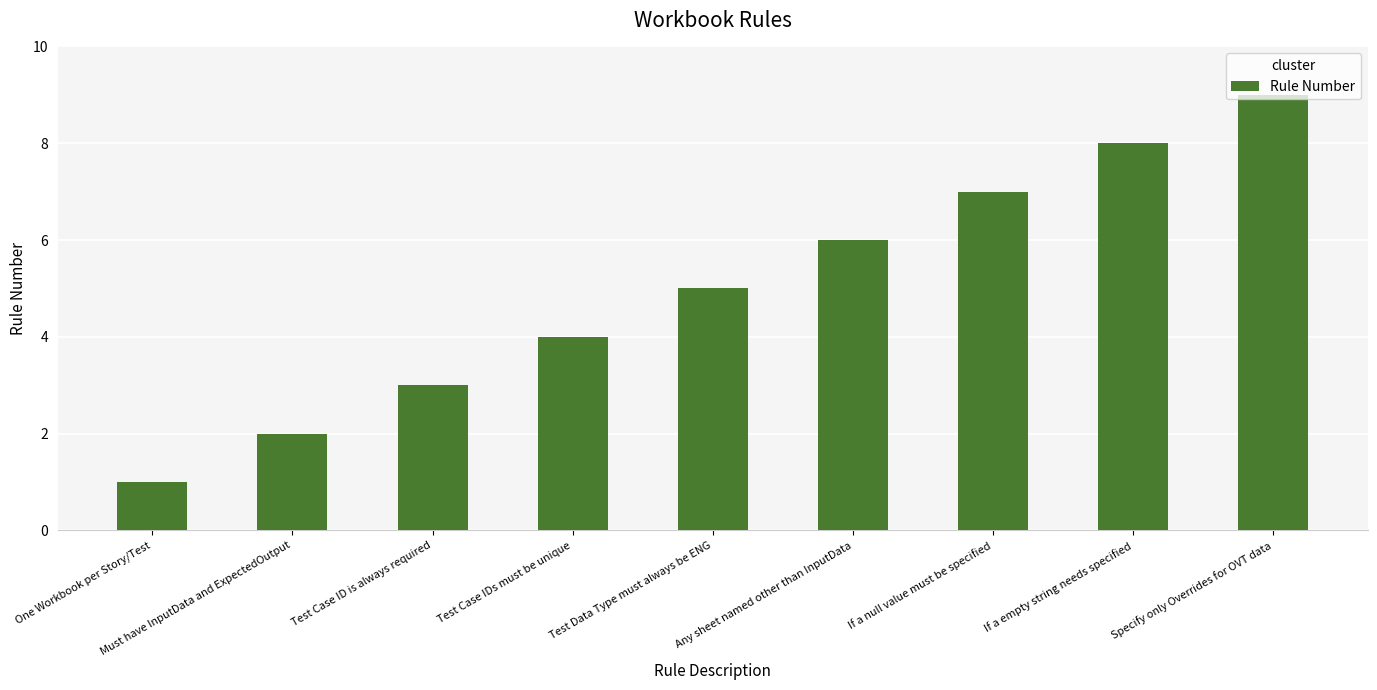

What is the difference between the second highest and minimum values?

7